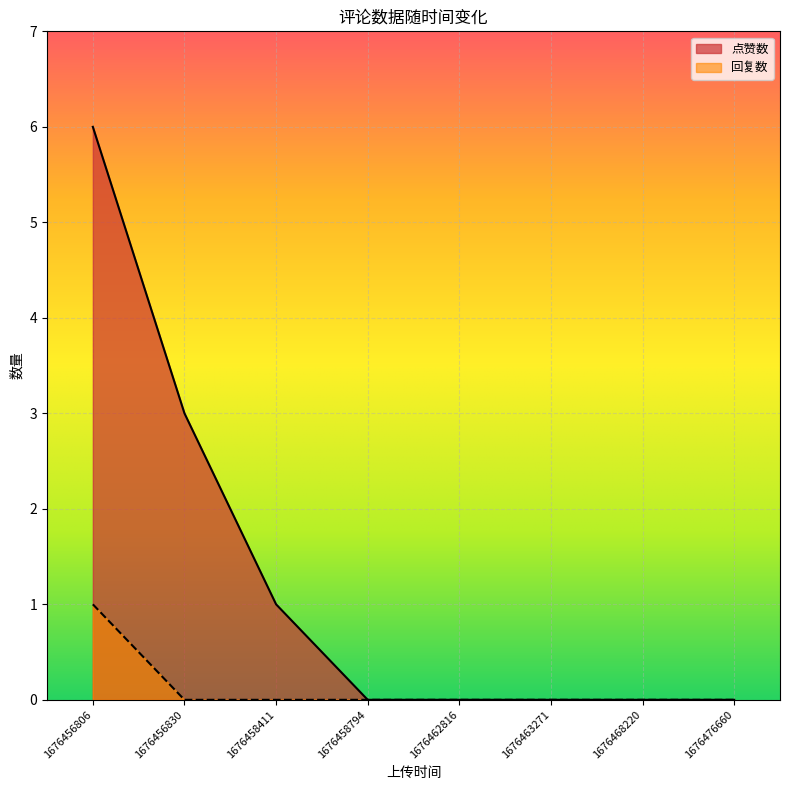

Where is 点赞数 nearest to the value 3?

1676456830